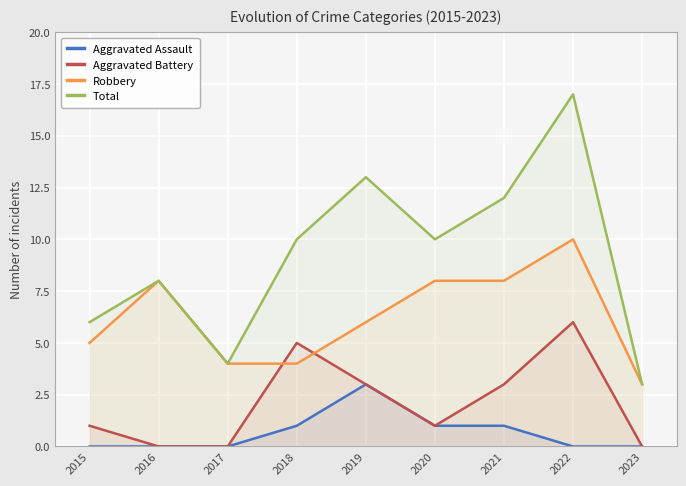

Reading left to right, list all the values displayed in this chart.

Aggravated Assault: 0	0	0	1	3	1	1	0	0
Aggravated Battery: 1	0	0	5	3	1	3	6	0
Robbery: 5	8	4	4	6	8	8	10	3
Total: 6	8	4	10	13	10	12	17	3